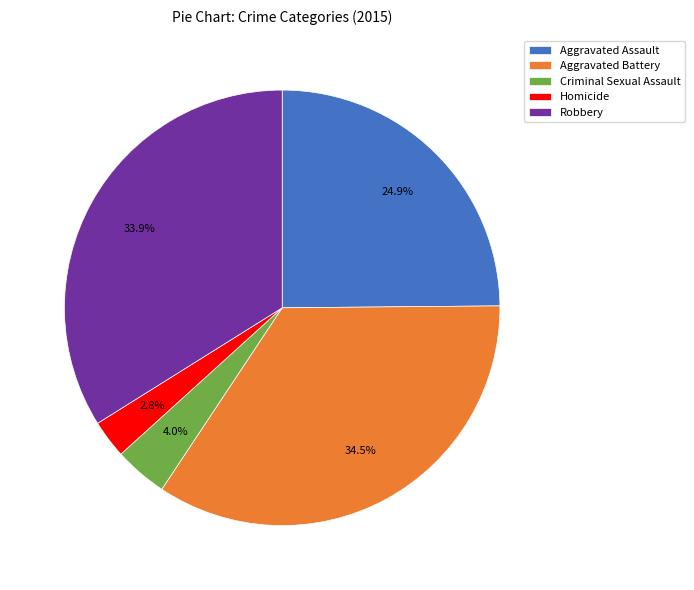

Is Homicide the majority of the pie?

No